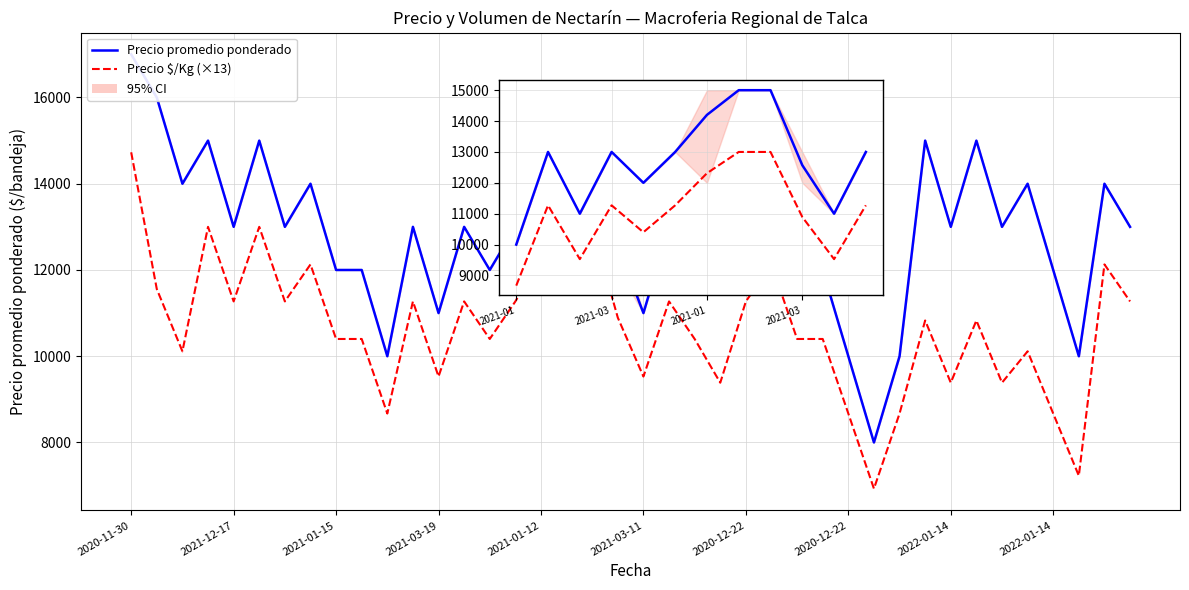

What is the difference between the Precio $/Kg (×13) values at 36 and 18?

4329